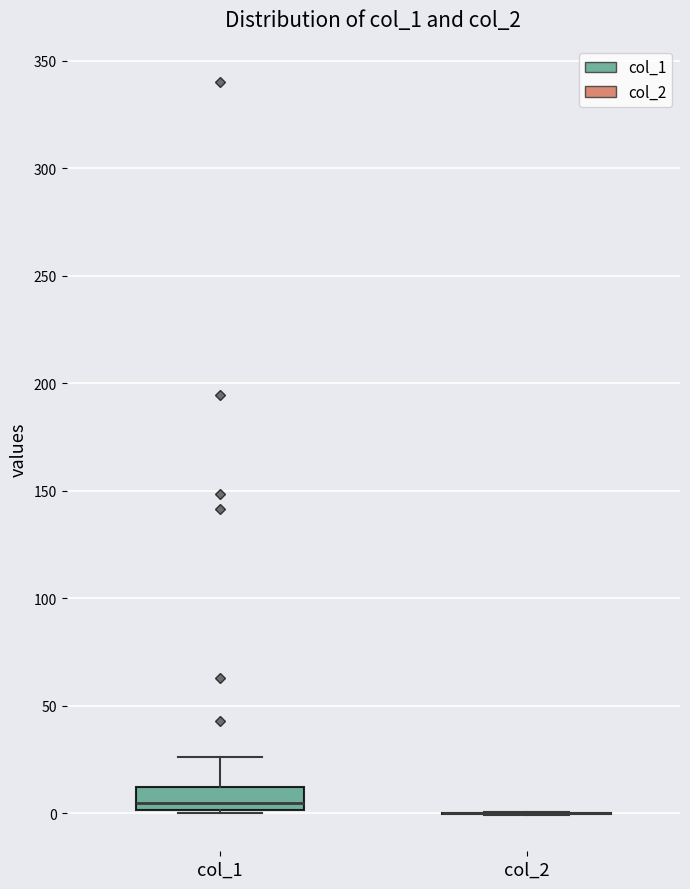

Which box is the tallest, from its lower edge to its upper edge?

col_1